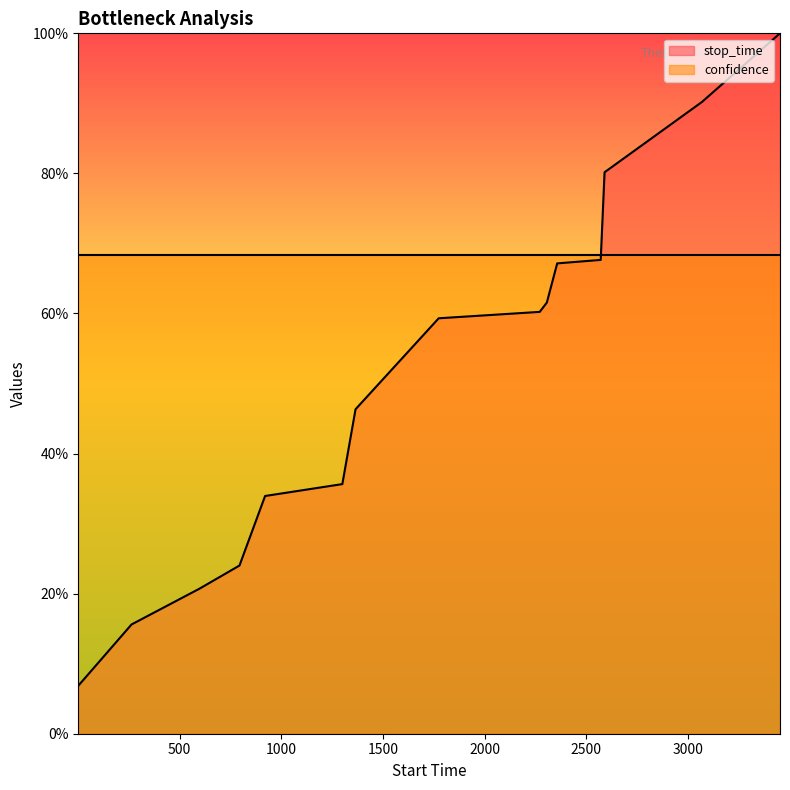

What is the greatest value displayed?

1.0